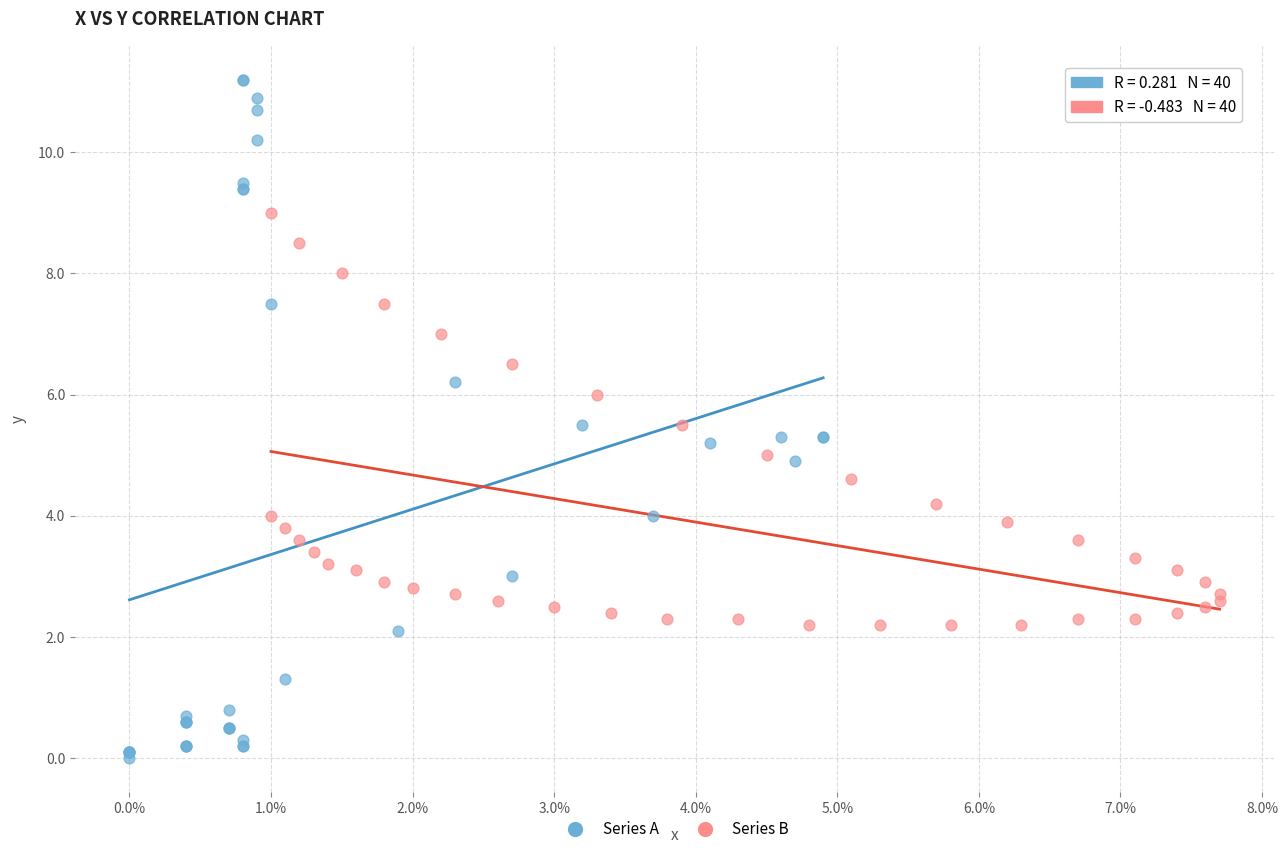

Which series has the largest Y range (max minus min)?

Series A